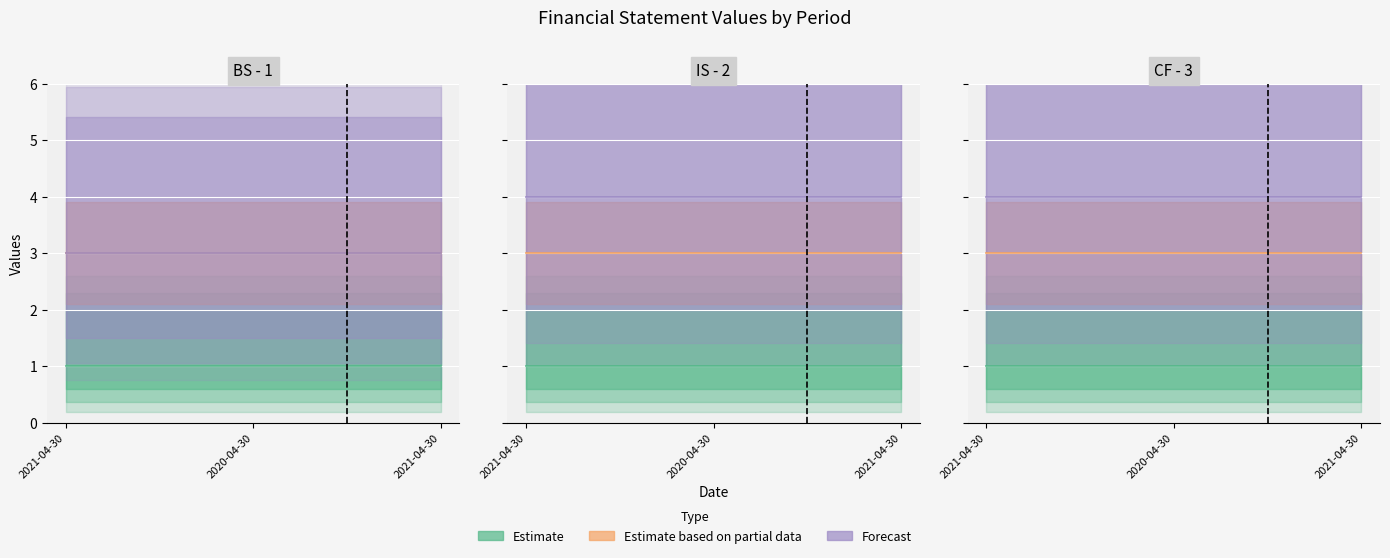

What is the maximum value for Value column 1?

2